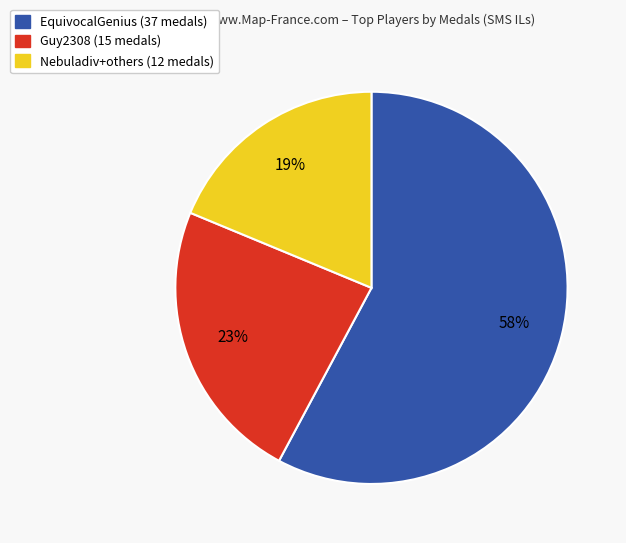

Count the number of slices in the pie.

3